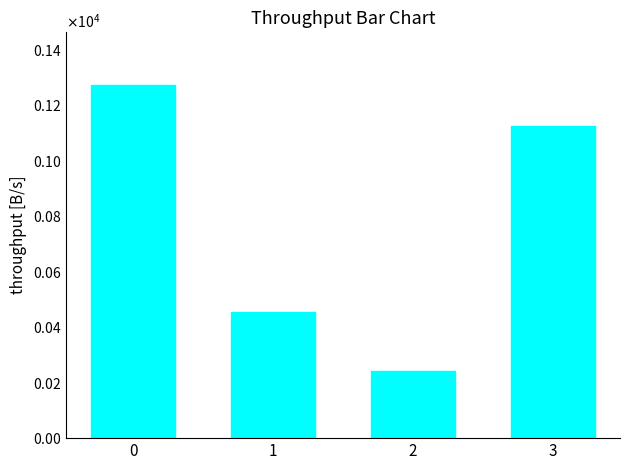

List the labels in order of value, largest first.

0, 3, 1, 2